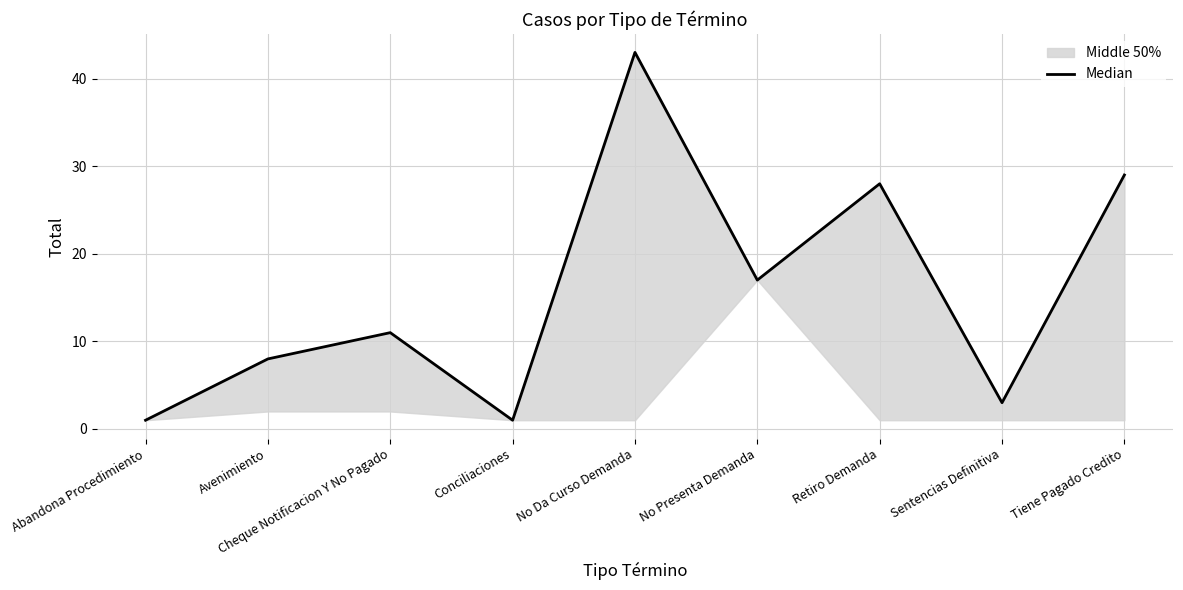

What is the value of the 9th point from the left?

29